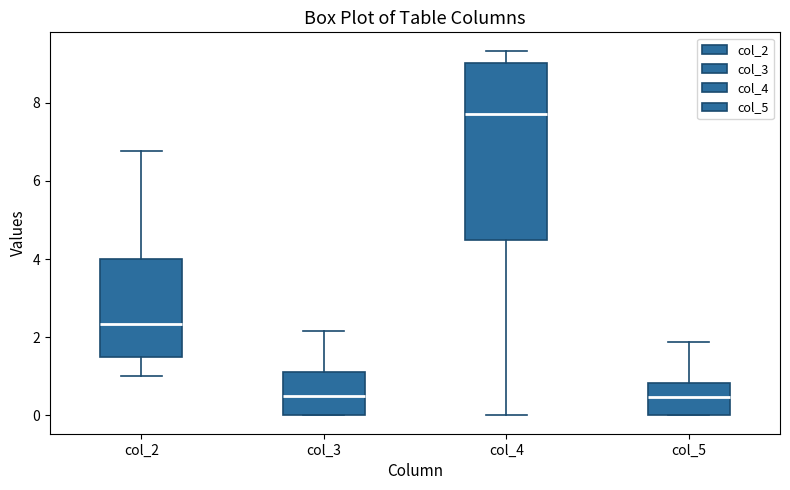

Reading left to right, transcribe this box plot: for each box, give where its median line is, the range the box spans, and where its two whiskers end, as read against the y-axis. The values are not printed on the chart, so give them approximately, as read against the axis.

col_2: median 2.4, box 1.6 to 4.0, whiskers 1.0 to 6.8
col_3: median 0.6, box 0.0 to 1.2, whiskers 0.0 to 2.2
col_4: median 7.8, box 4.4 to 9.0, whiskers 0.0 to 9.4
col_5: median 0.4, box 0.0 to 0.8, whiskers 0.0 to 1.8